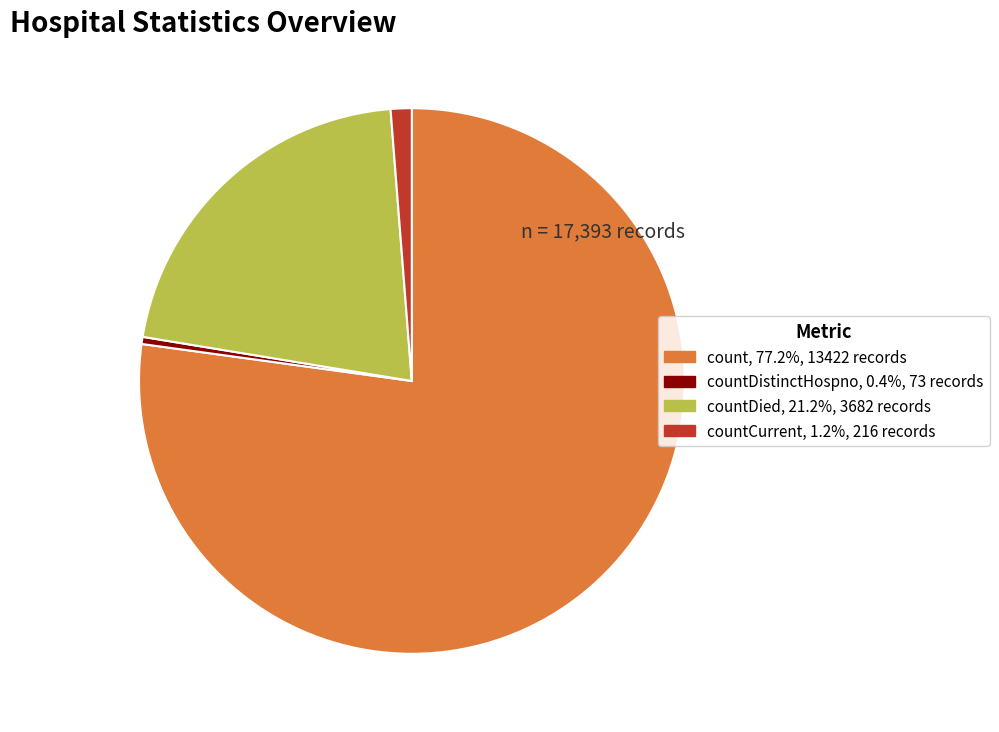

Does any single category account for the majority?

Yes